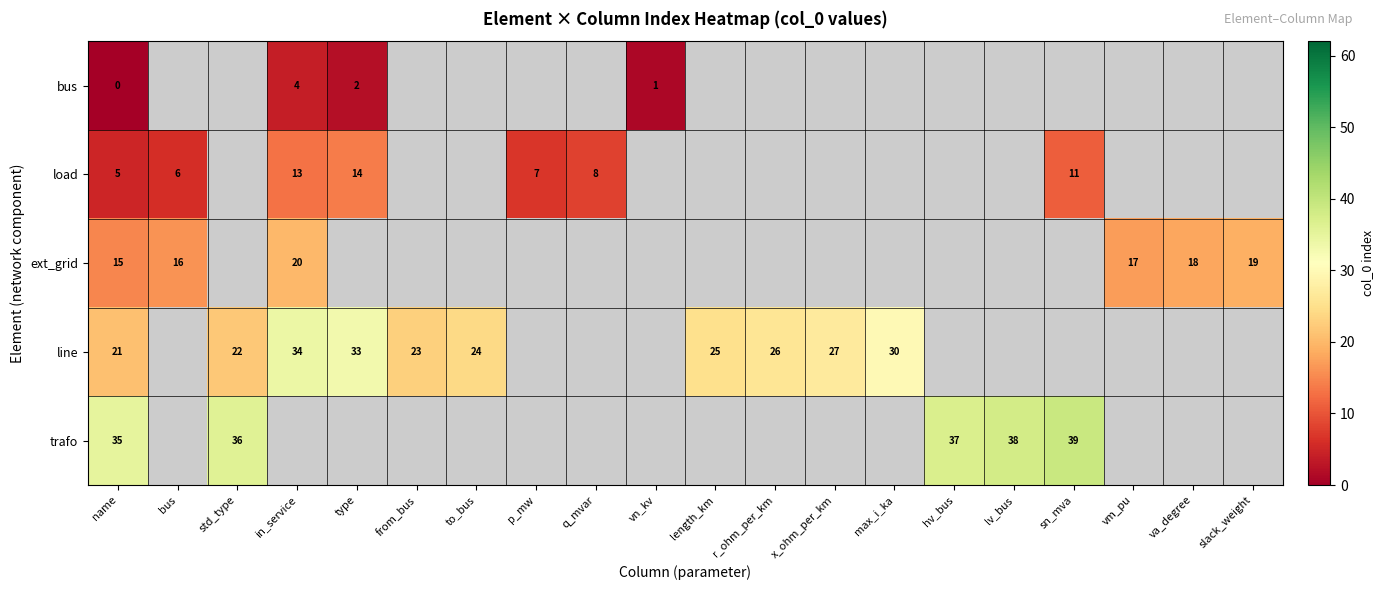

At name, list the series in order from largest to smallest.

trafo, line, ext_grid, load, bus